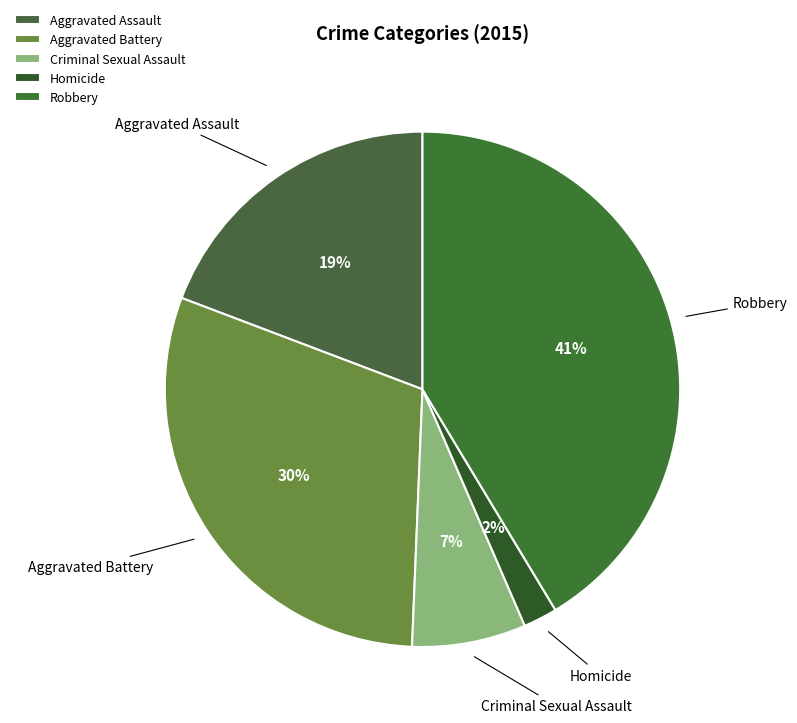

Is the sum of Robbery and Aggravated Assault greater than half?

Yes